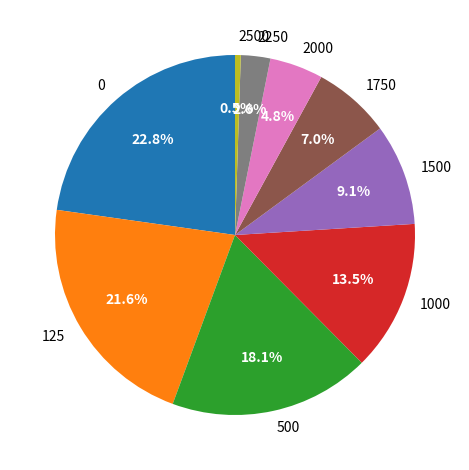

Does 2500 account for over 50% of the chart?

No